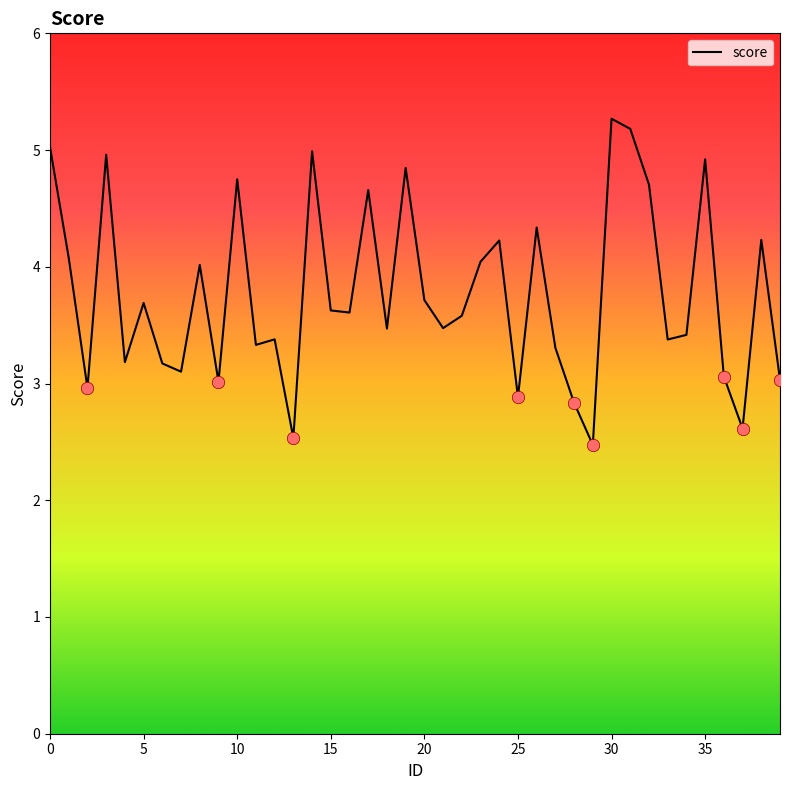

What is the difference between the maximum and minimum values?

2.8